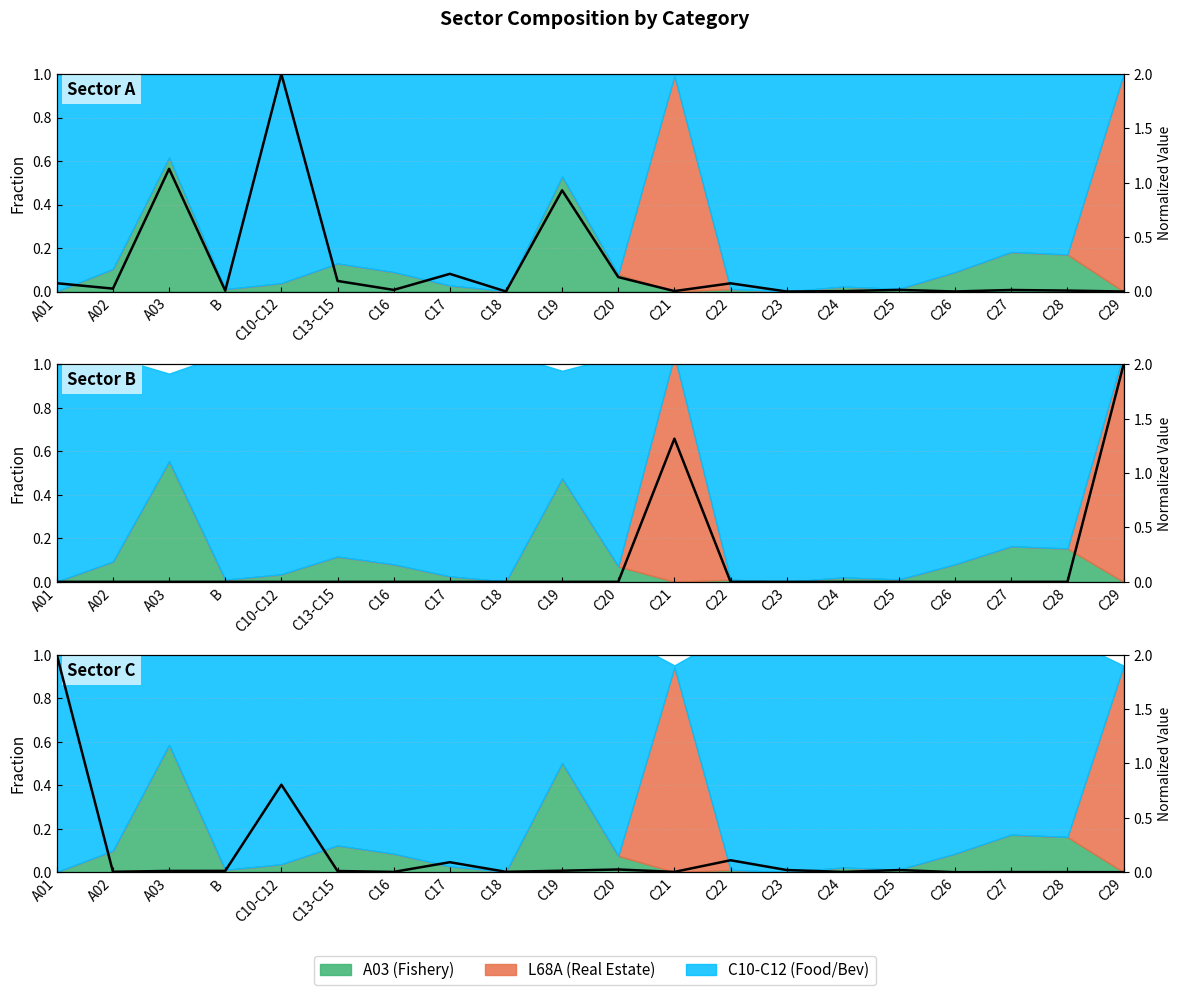

At which category does the chart reach its minimum across all series?

C29